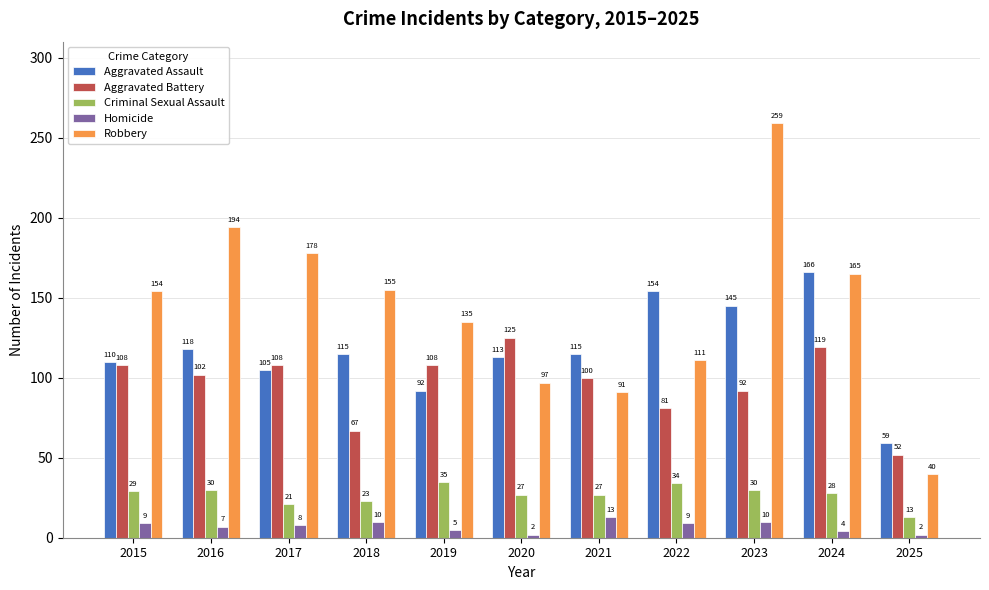

What is the maximum value for Robbery?

259